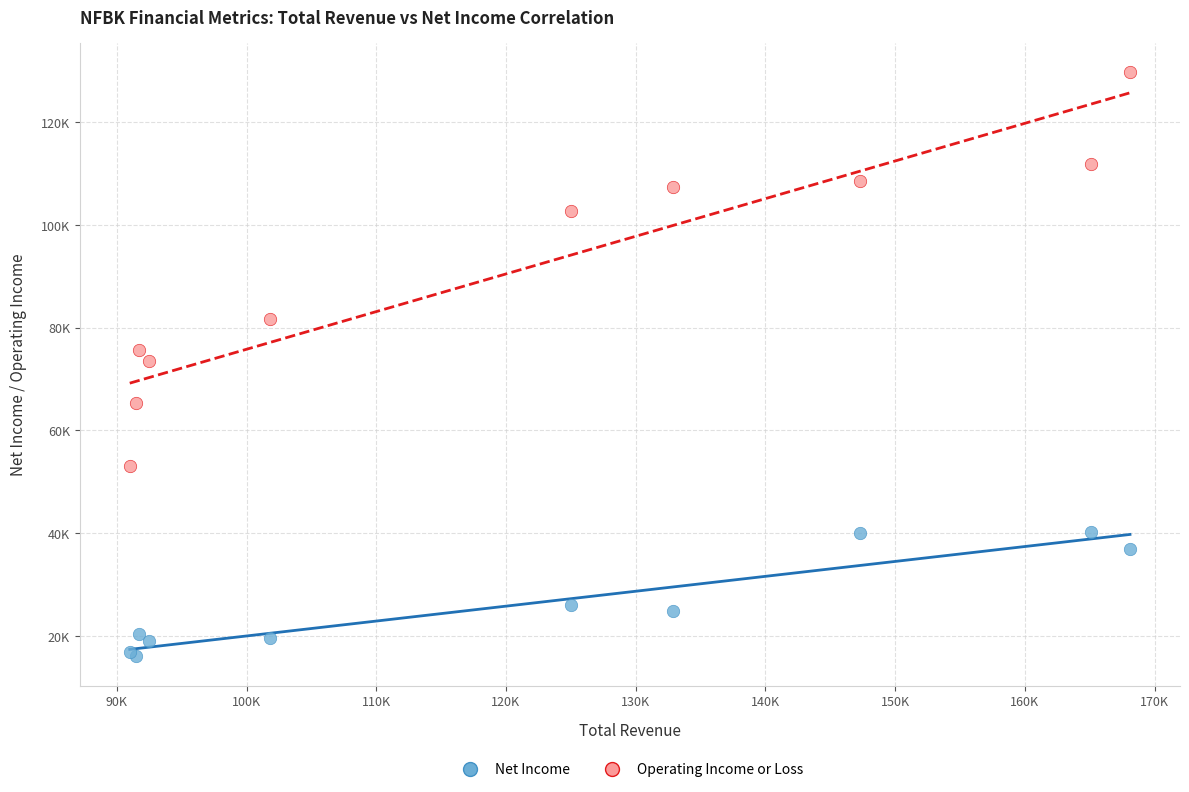

What are all the series names shown in the legend?

Net Income, Operating Income or Loss